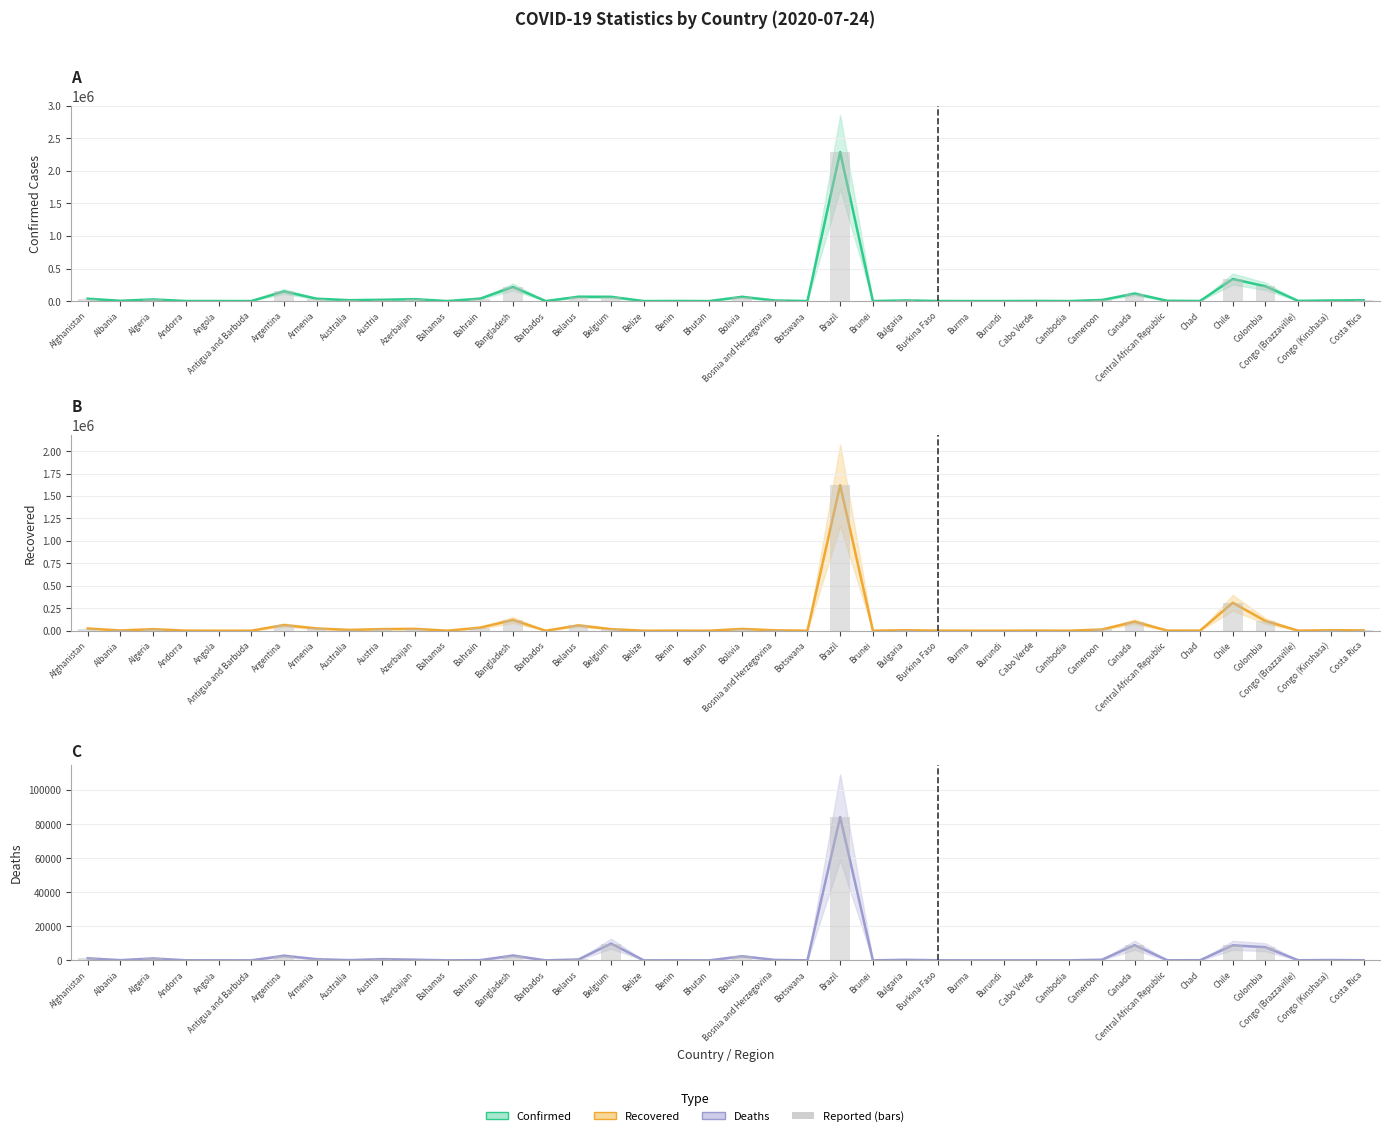

How many values in the Recovered (bars) series exceed 4367?

19